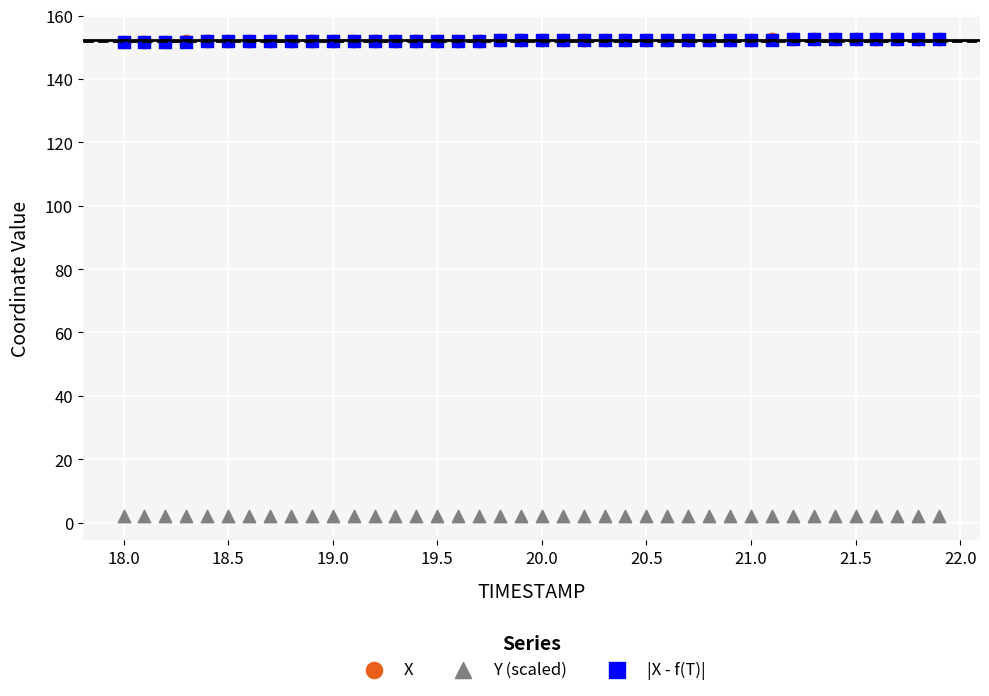

What are all the series names shown in the legend?

X, Y (scaled), |X - f(T)|